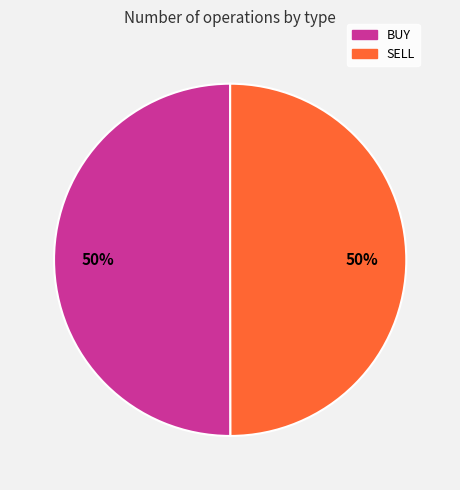

Approximately how many times larger is the value at BUY compared to SELL?

1.0